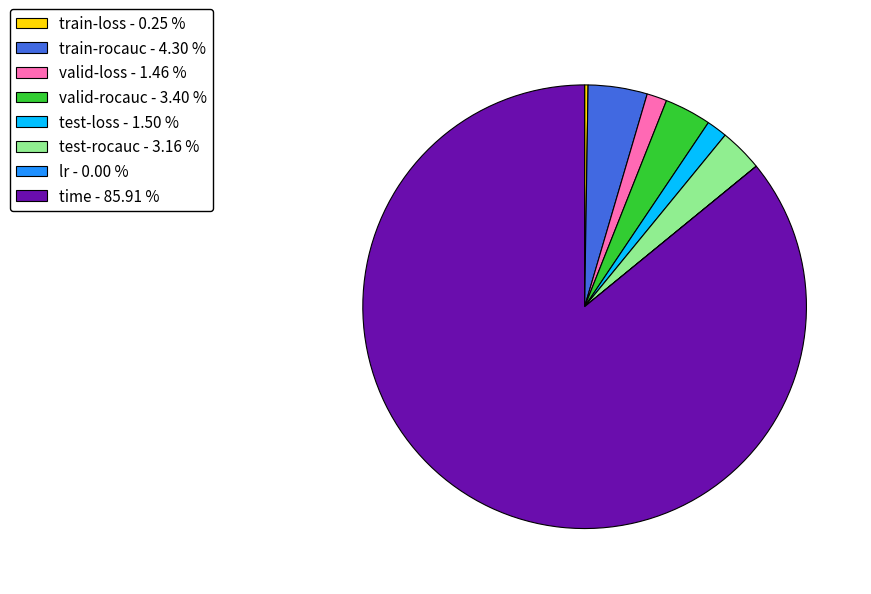

Do valid-loss - 1.46 % and train-rocauc - 4.30 % together represent more than half of the pie?

No